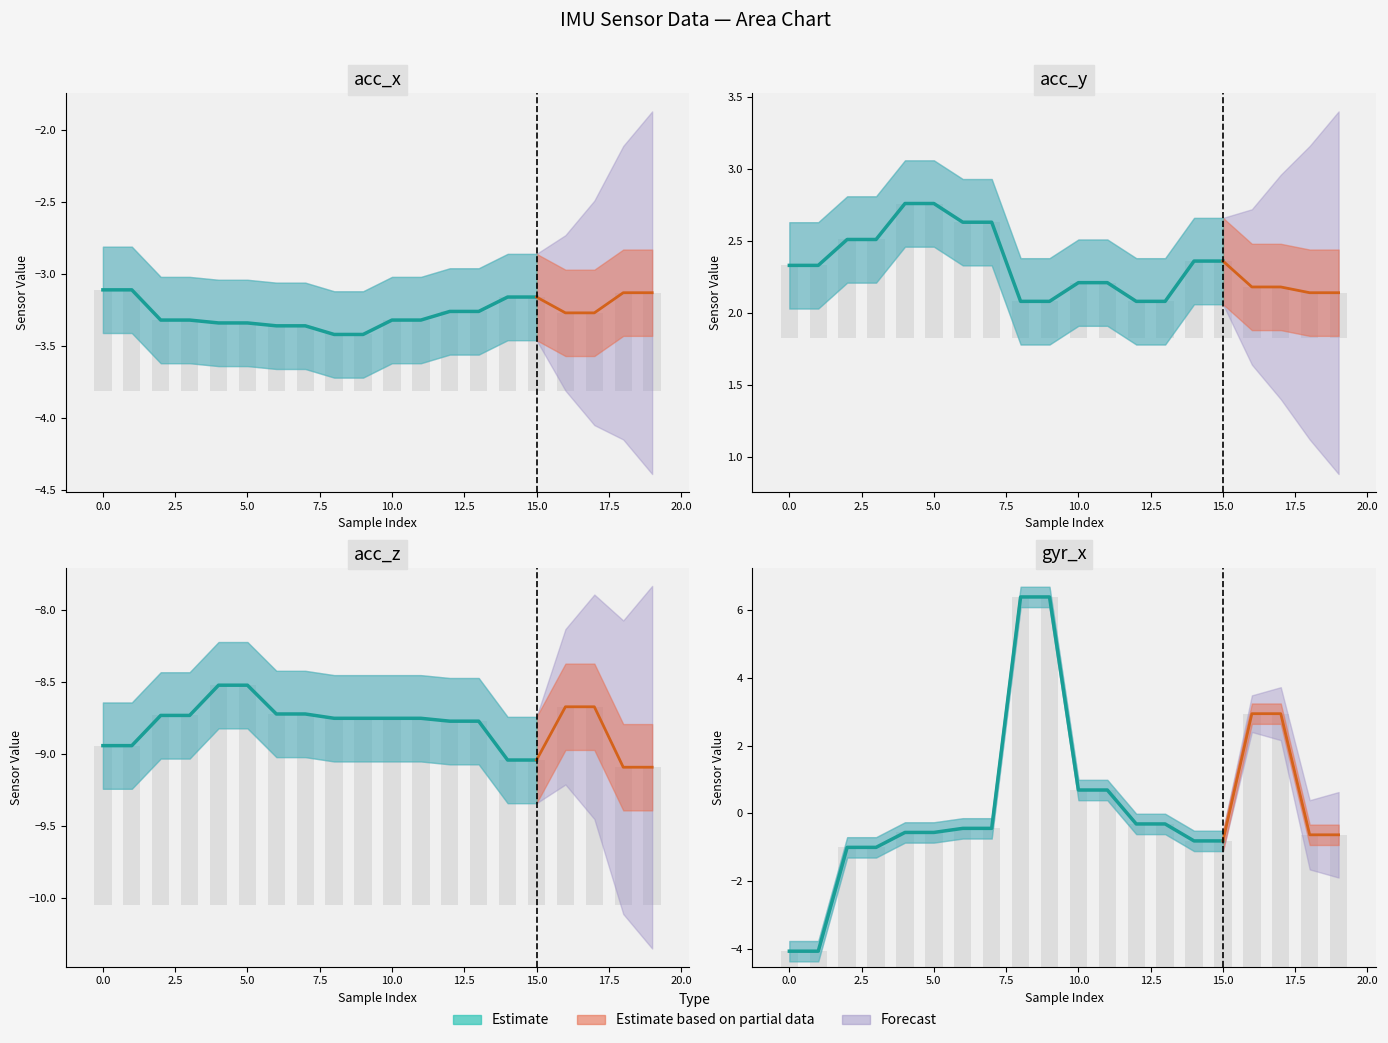

True or false: acc_z has a value of 2.2 at 13.

False